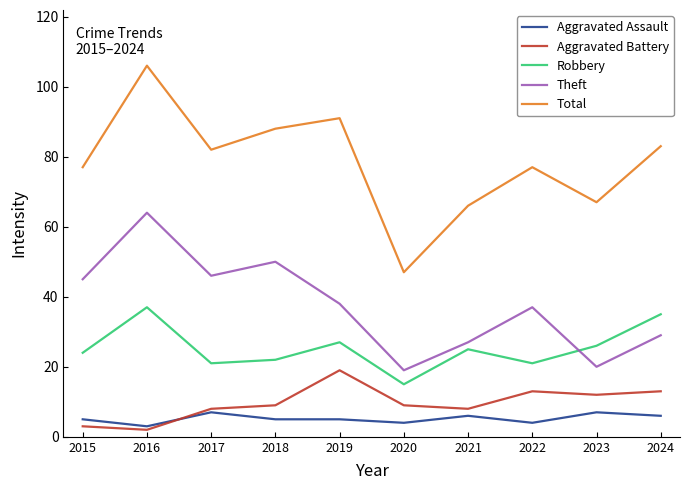

What is the difference between the maximum and minimum values in the Total series?

59